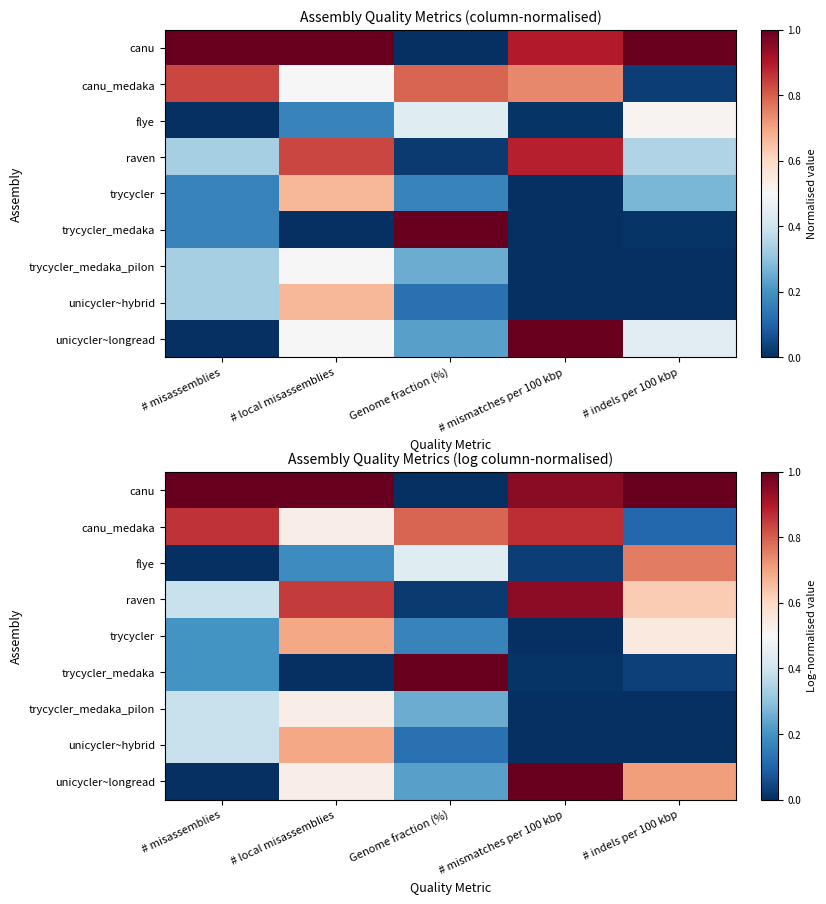

Rank the categories by canu_medaka value from lowest to highest.

# indels per 100 kbp, # local misassemblies, Genome fraction (%), # misassemblies, # mismatches per 100 kbp